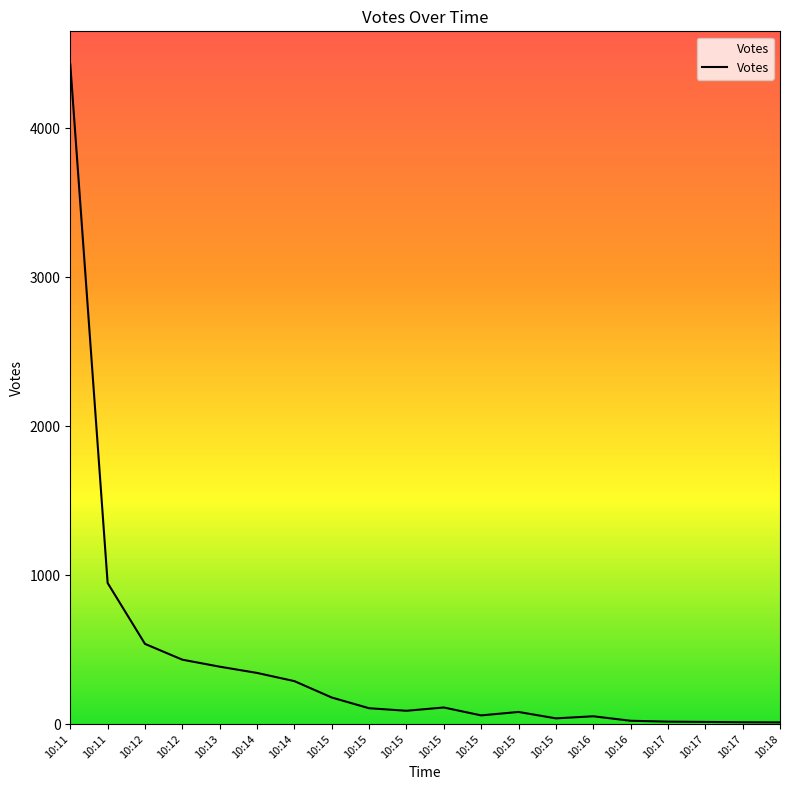

How many lines are shown in the chart?

1